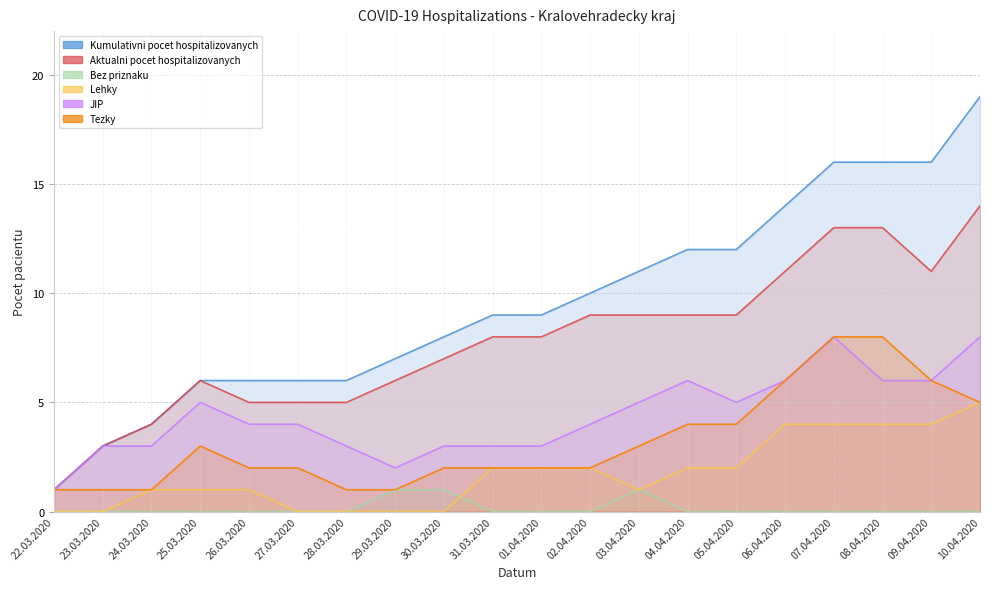

Where is the first local minimum for Lehky?

03.04.2020